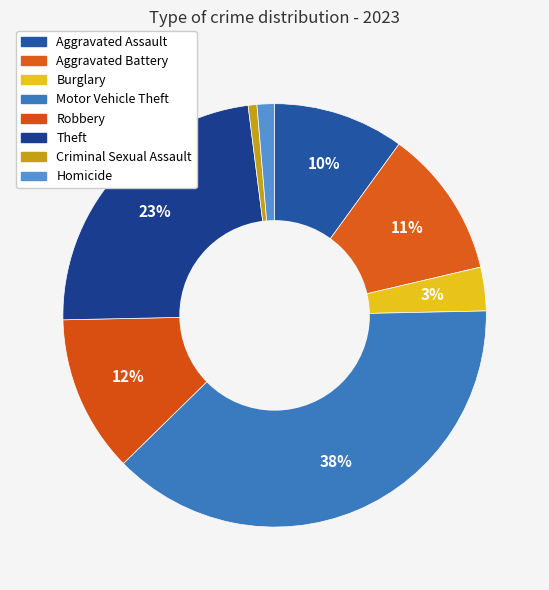

Between Homicide and Aggravated Assault, which is larger?

Aggravated Assault